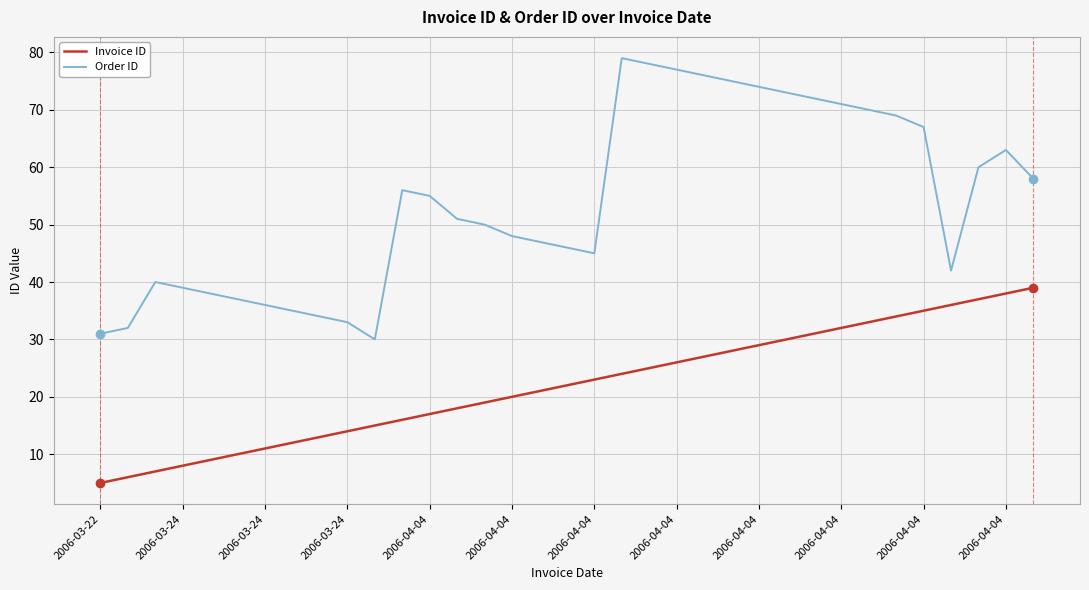

Which series has the largest range (max minus min)?

Order ID